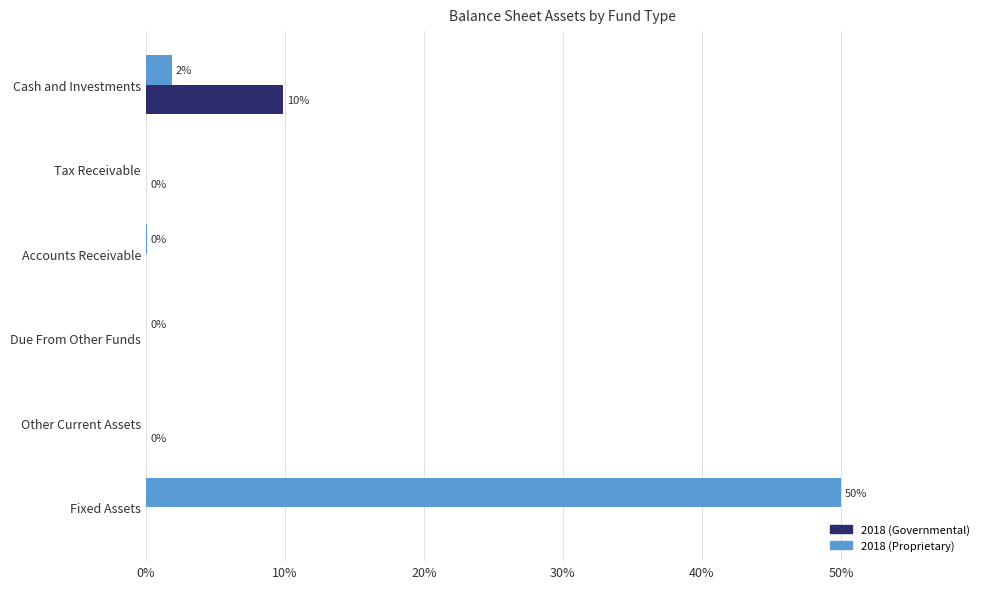

True or false: 2018 (Governmental) has a value of 3.8 at Fixed Assets.

False